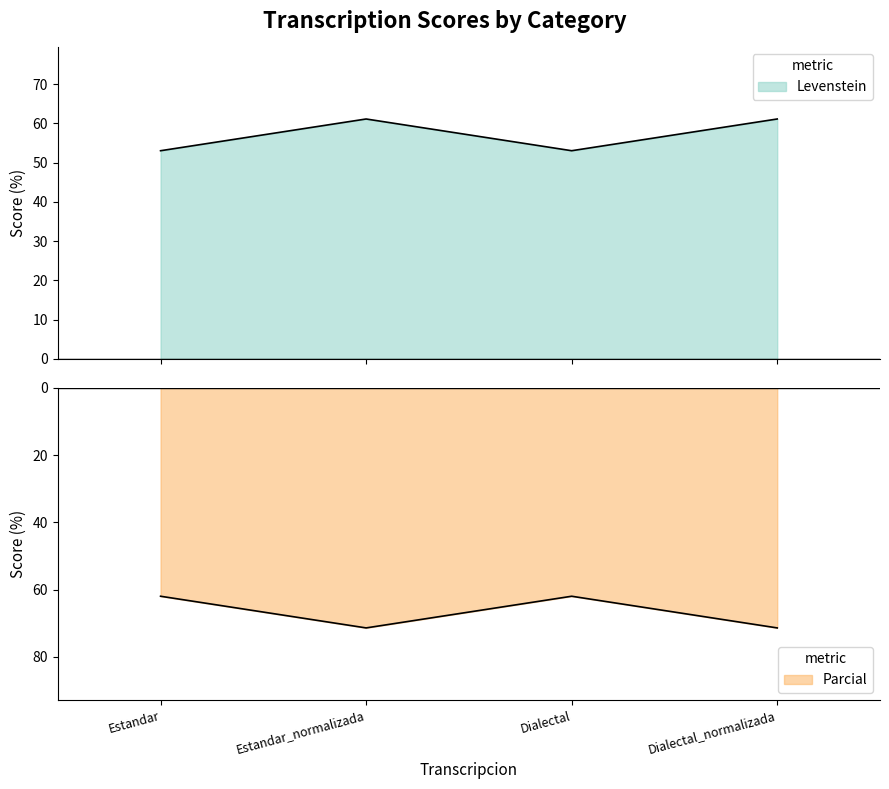

What are all the series names shown in the legend?

Levenstein, Parcial